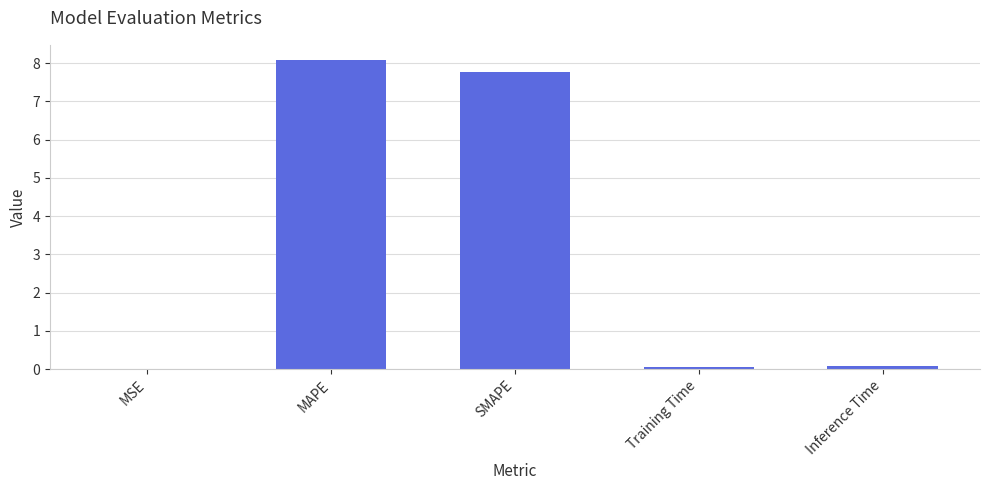

Between Inference Time and MAPE, which is larger?

MAPE